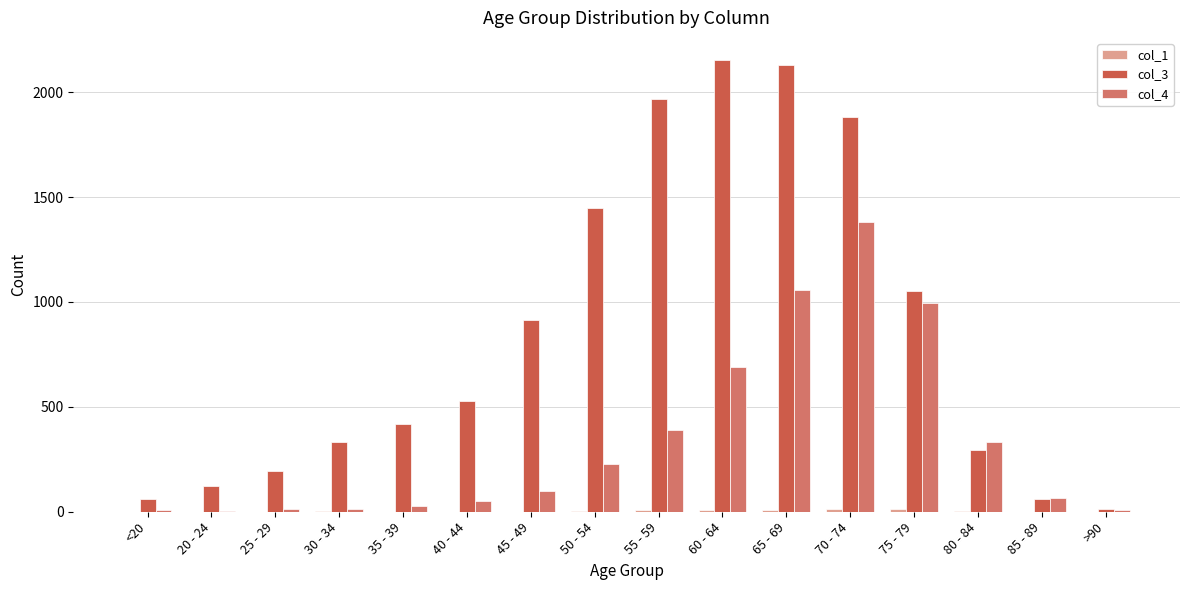

What is the spread (max minus min) of values at 25 - 29?

196